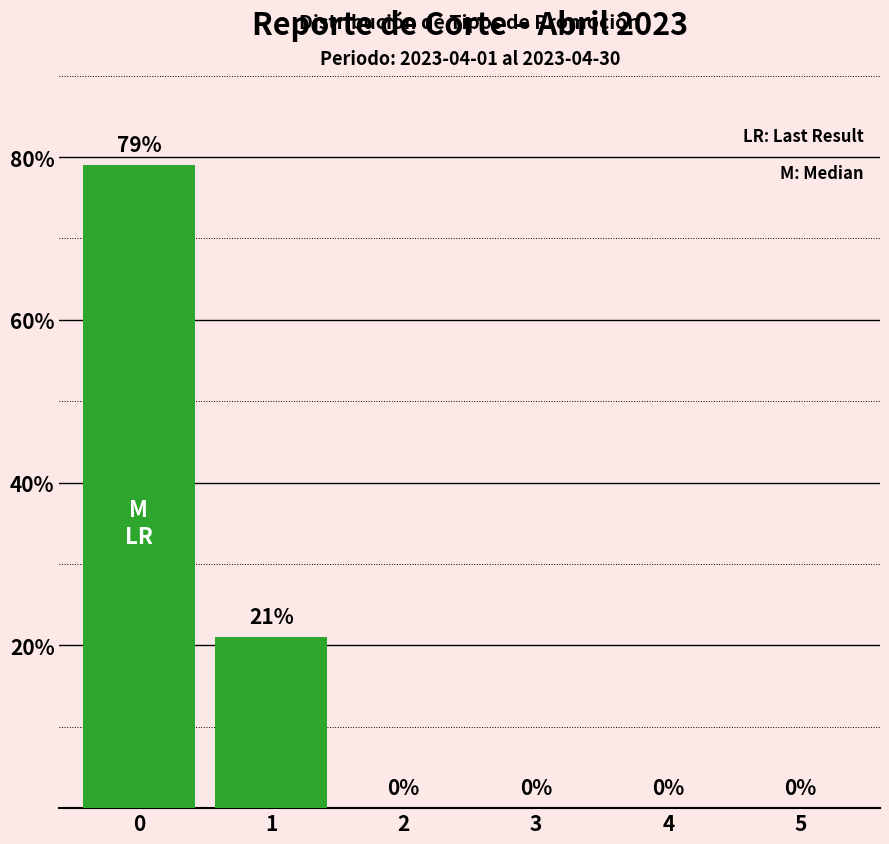

What is the maximum value shown in the chart?

79